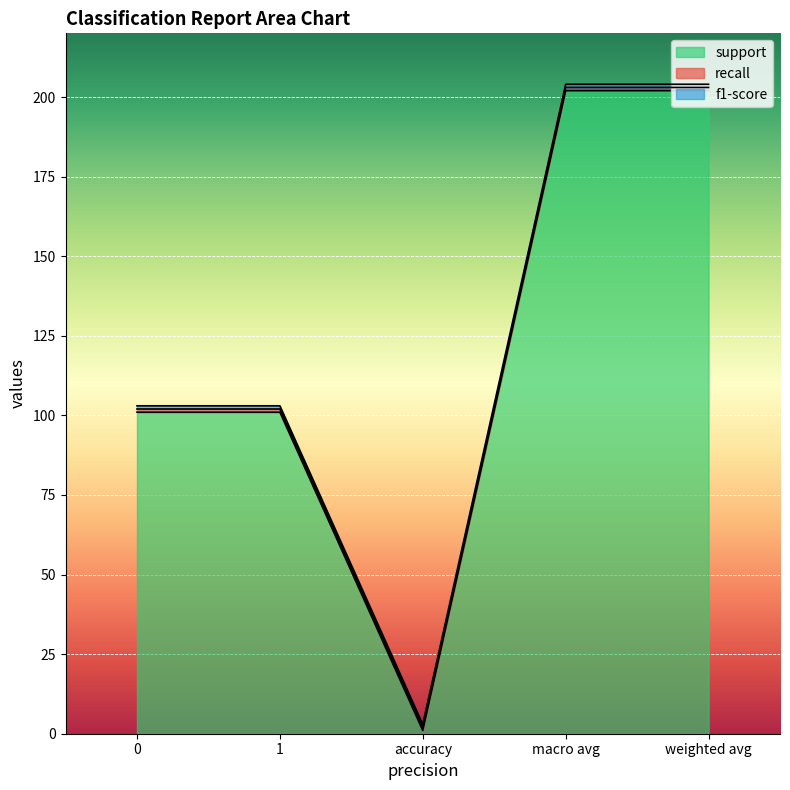

True or false: support and recall cross at least once.

False